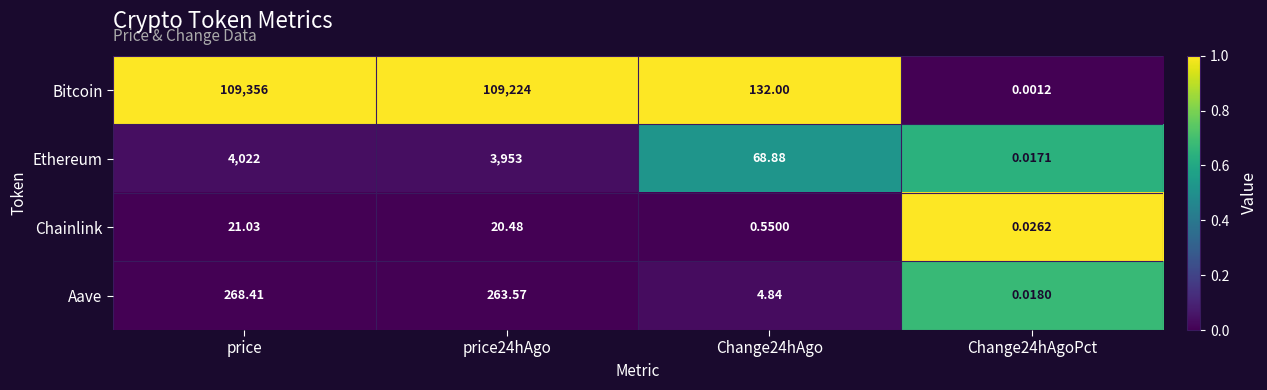

Rank the series at price from highest to lowest value.

Bitcoin, Ethereum, Aave, Chainlink